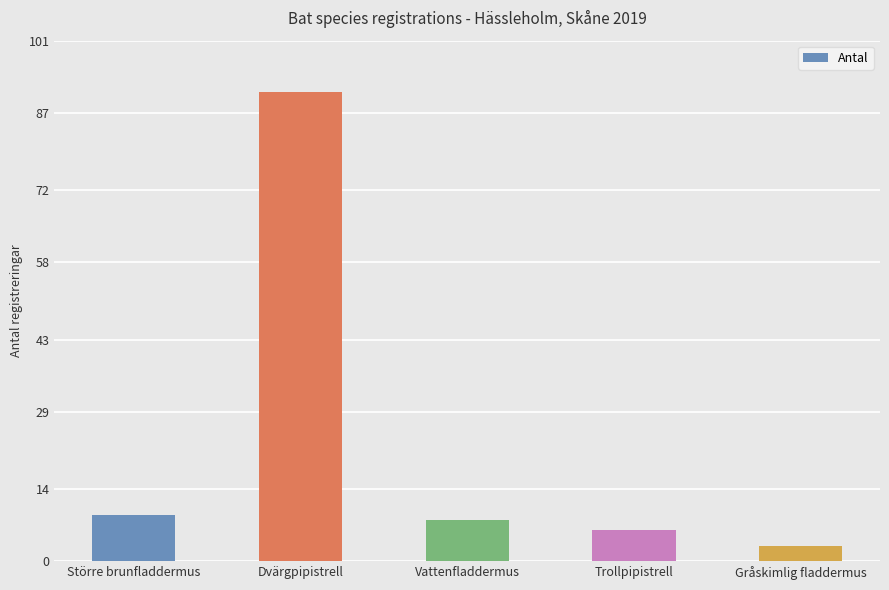

Between Större brunfladdermus and Trollpipistrell, which is larger?

Större brunfladdermus